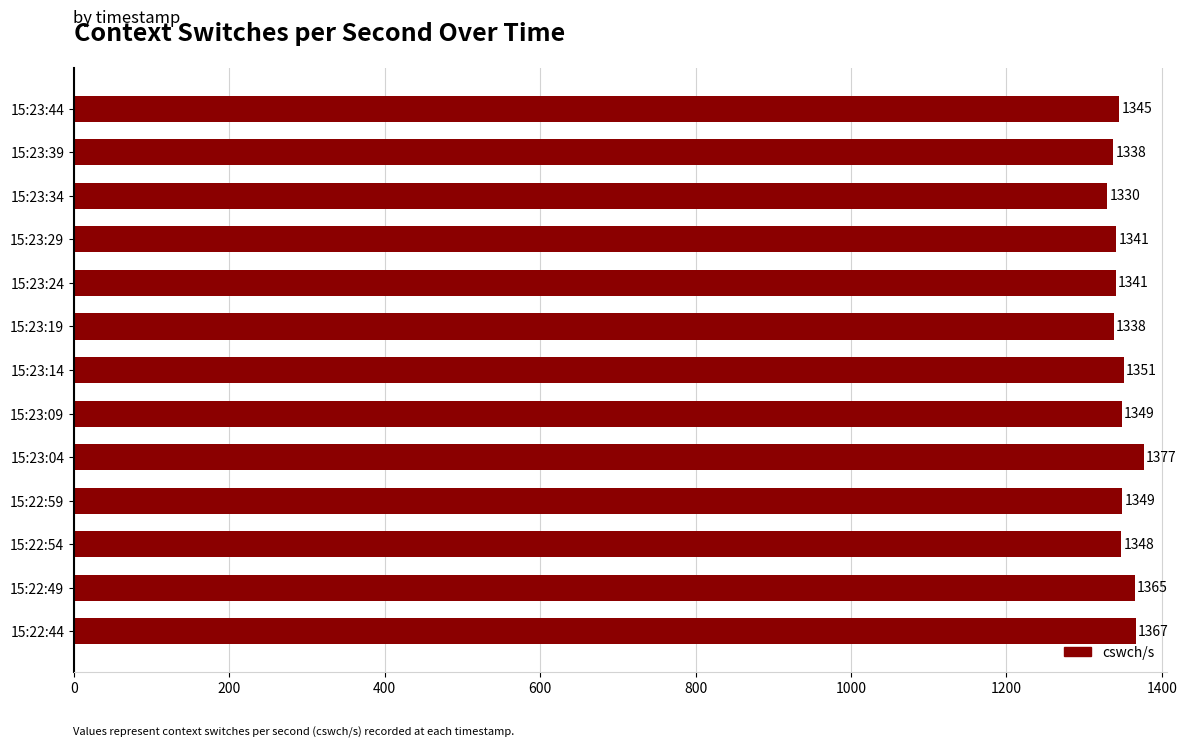

What is the sum of the values at 15:23:09 and 15:22:59?

2698.0